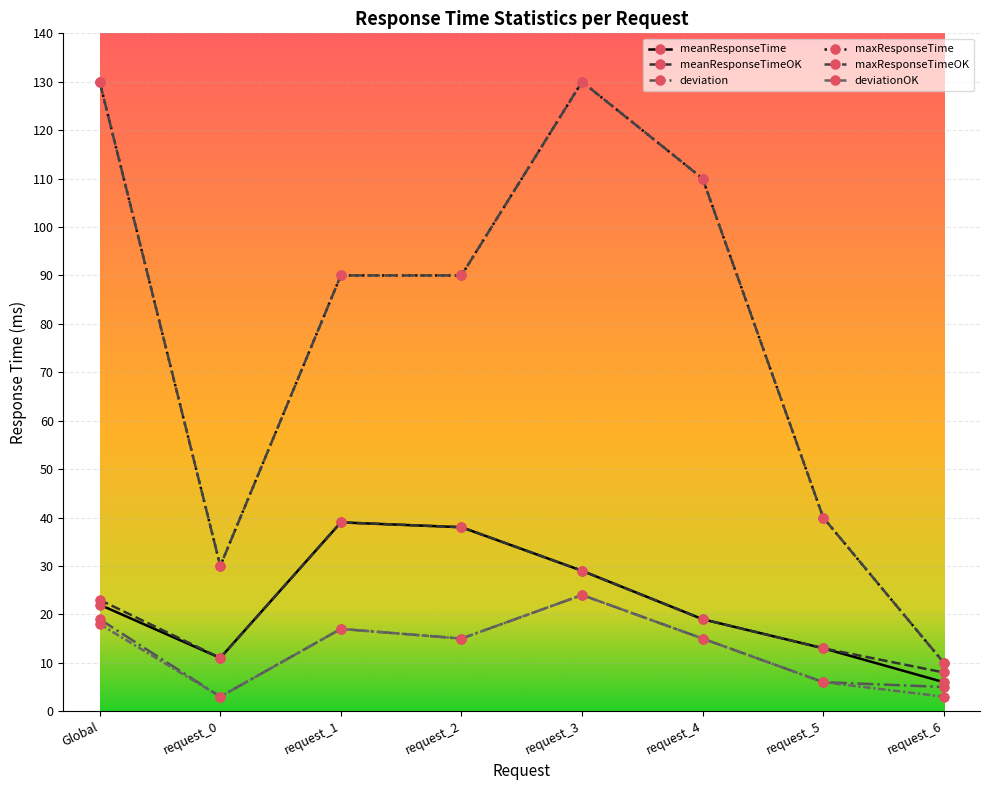

What value does the deviation series have at request_0?

3